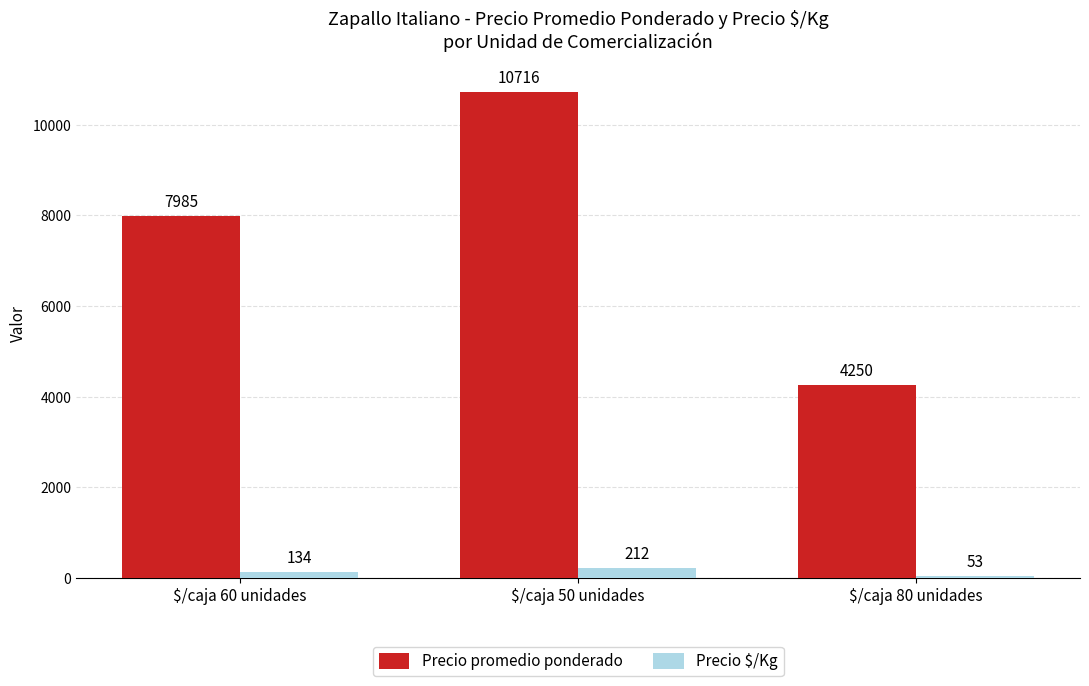

How many Precio promedio ponderado values are between 4250 and 10716?

3